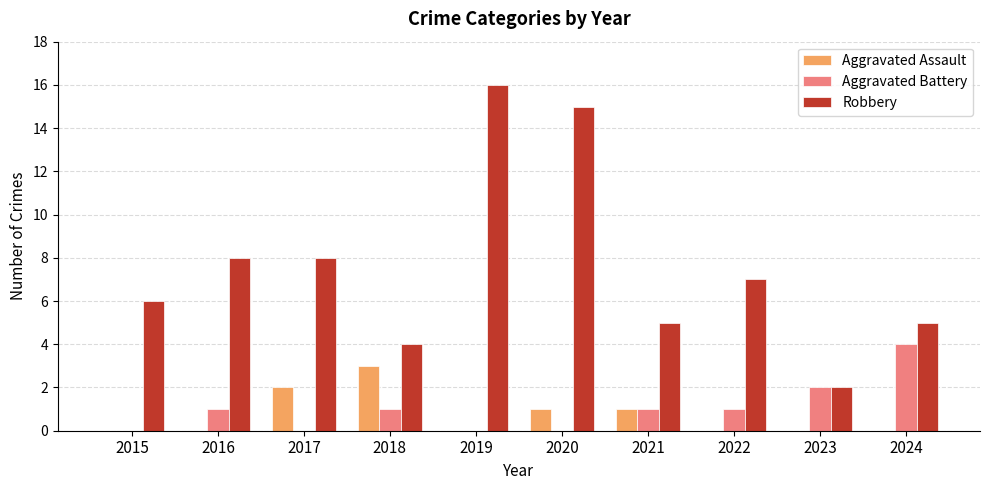

Are the bars horizontal?

No